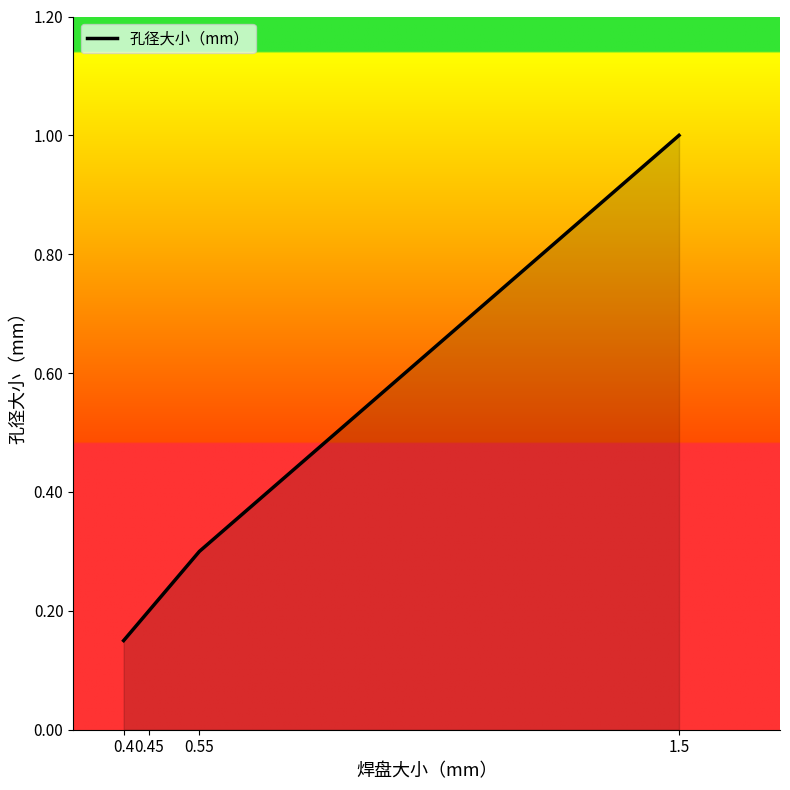

What is the average value?

0.4